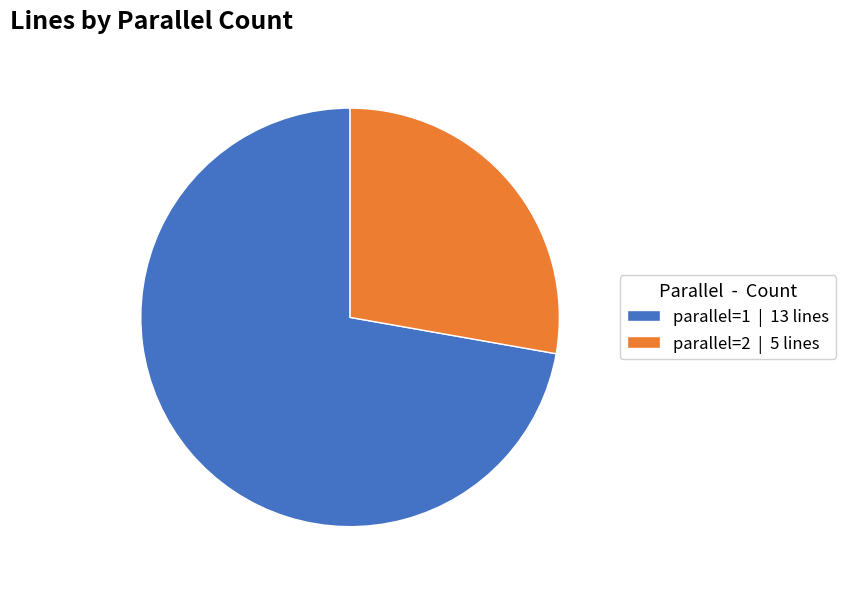

Do parallel=1 and parallel=2 together represent more than half of the pie?

Yes